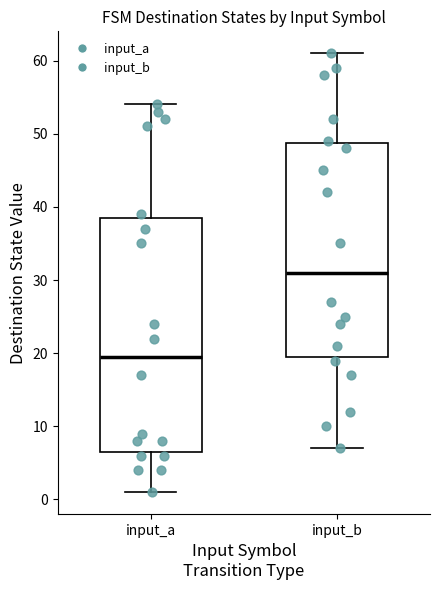

Which box's median line is the lowest?

input_a